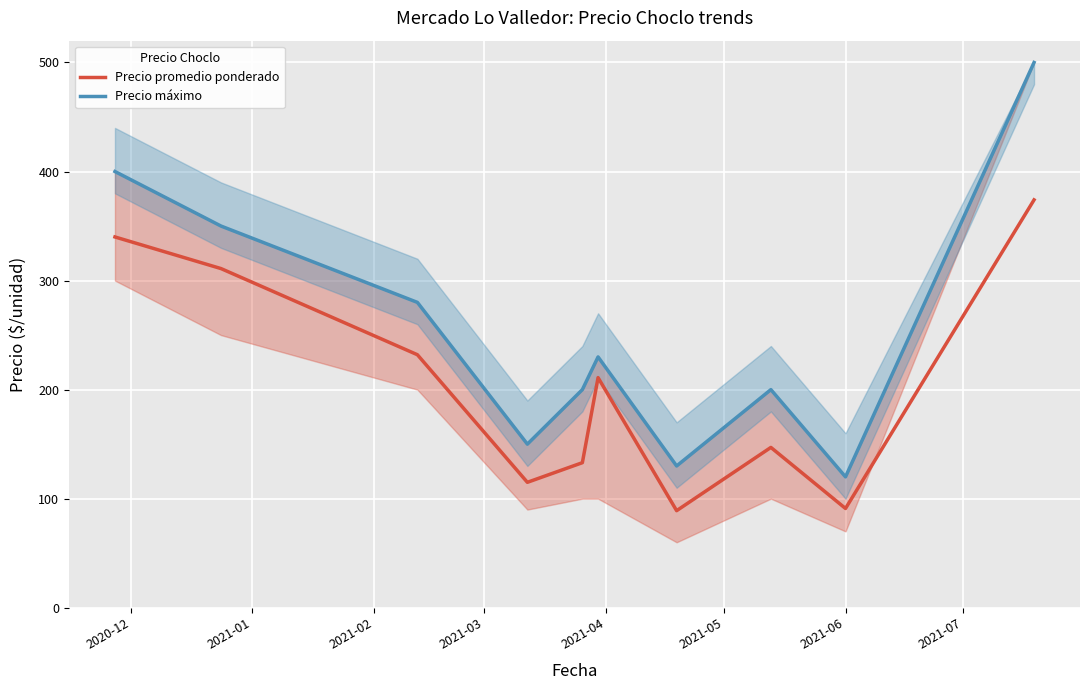

What position from the right is 2021-06?

2